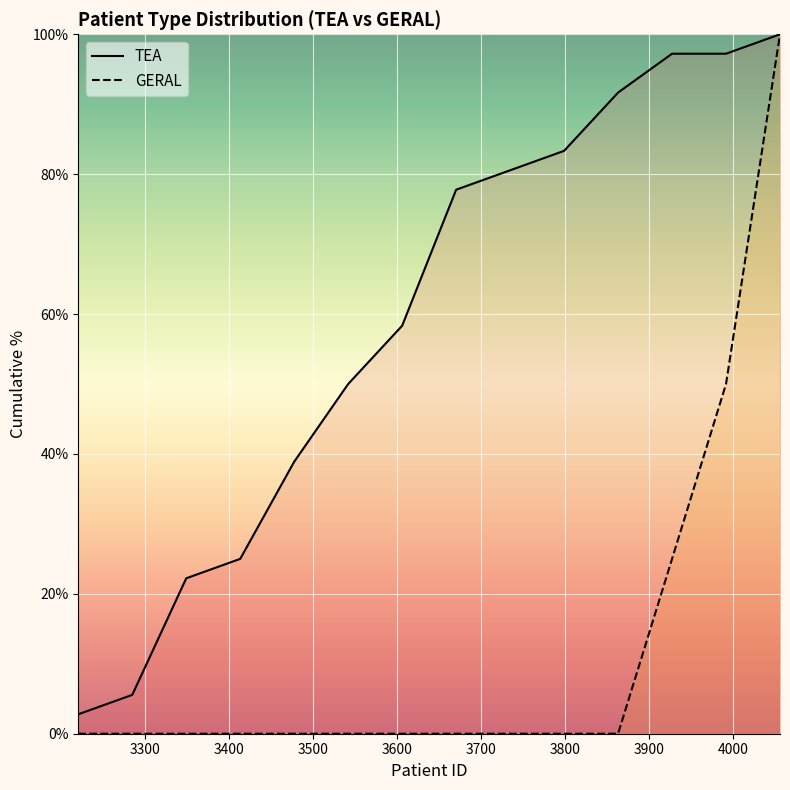

The GERAL series shows -47.5 at 3400. True or false?

False